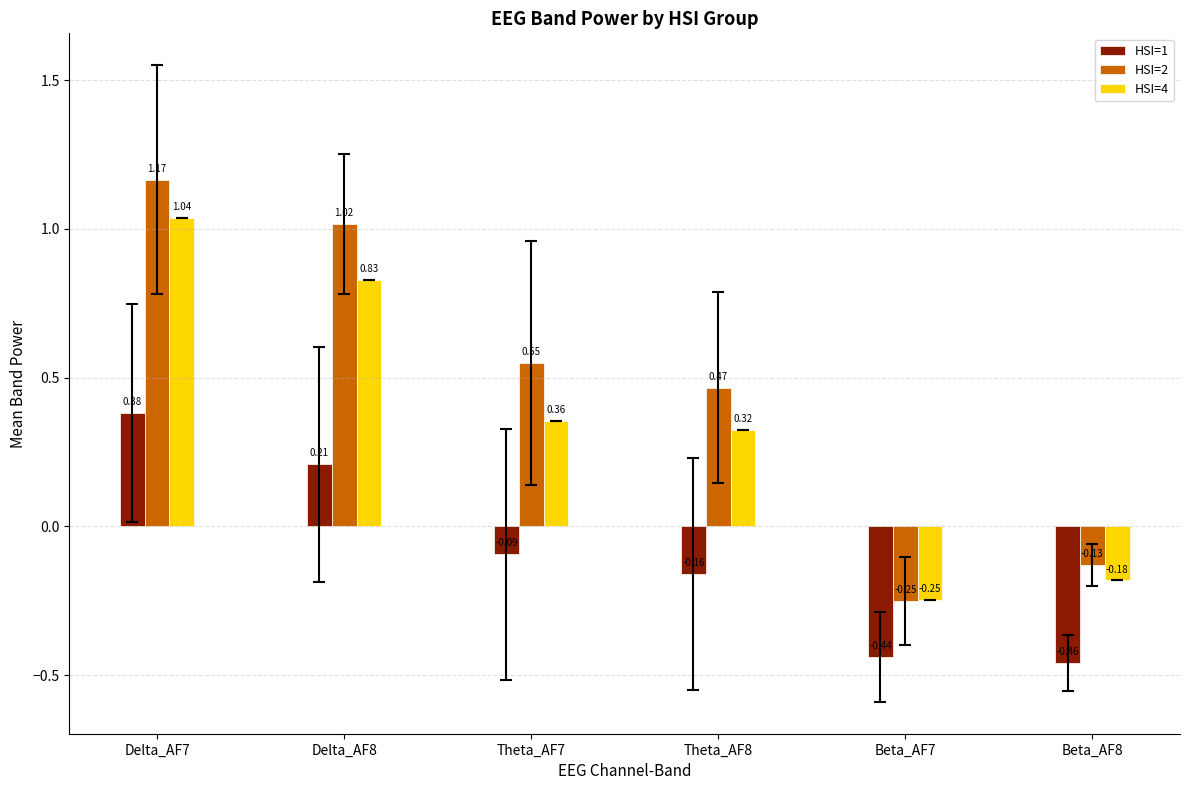

At how many categories does at least one series exceed 0?

4